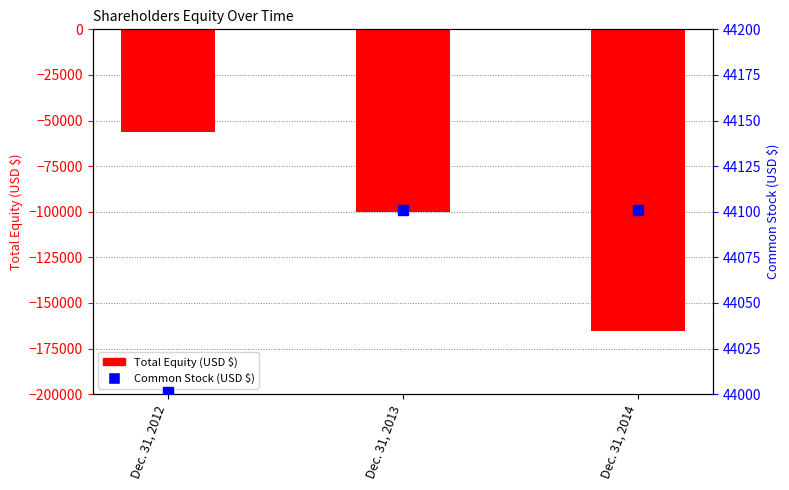

What are all the series names shown in the legend?

Total Equity (USD $), Common Stock